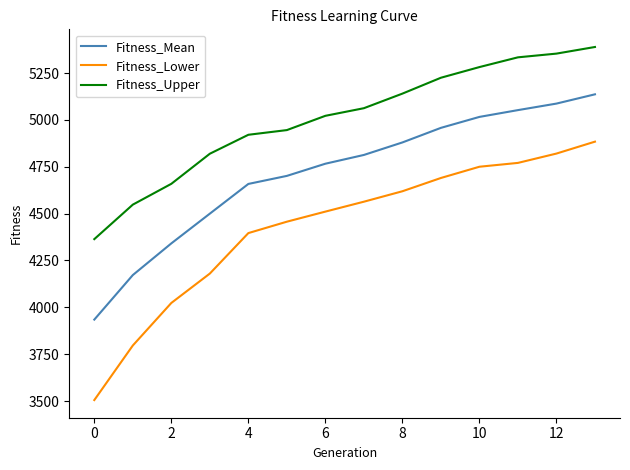

What is the highest value of the Fitness_Lower series?

4884.2